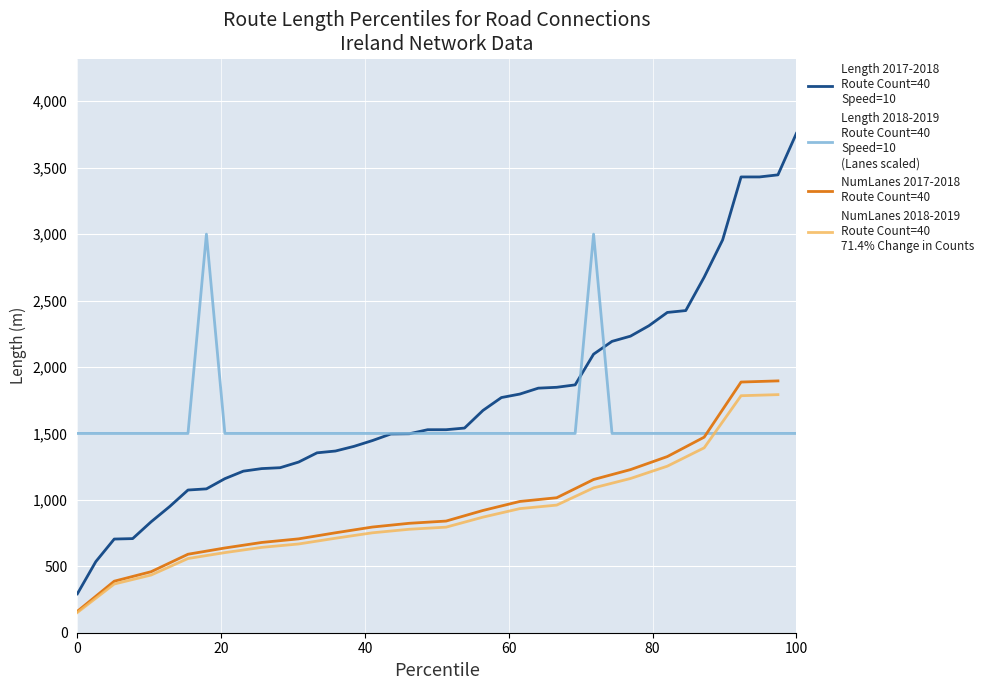

At how many categories does at least one series exceed 3441?

2